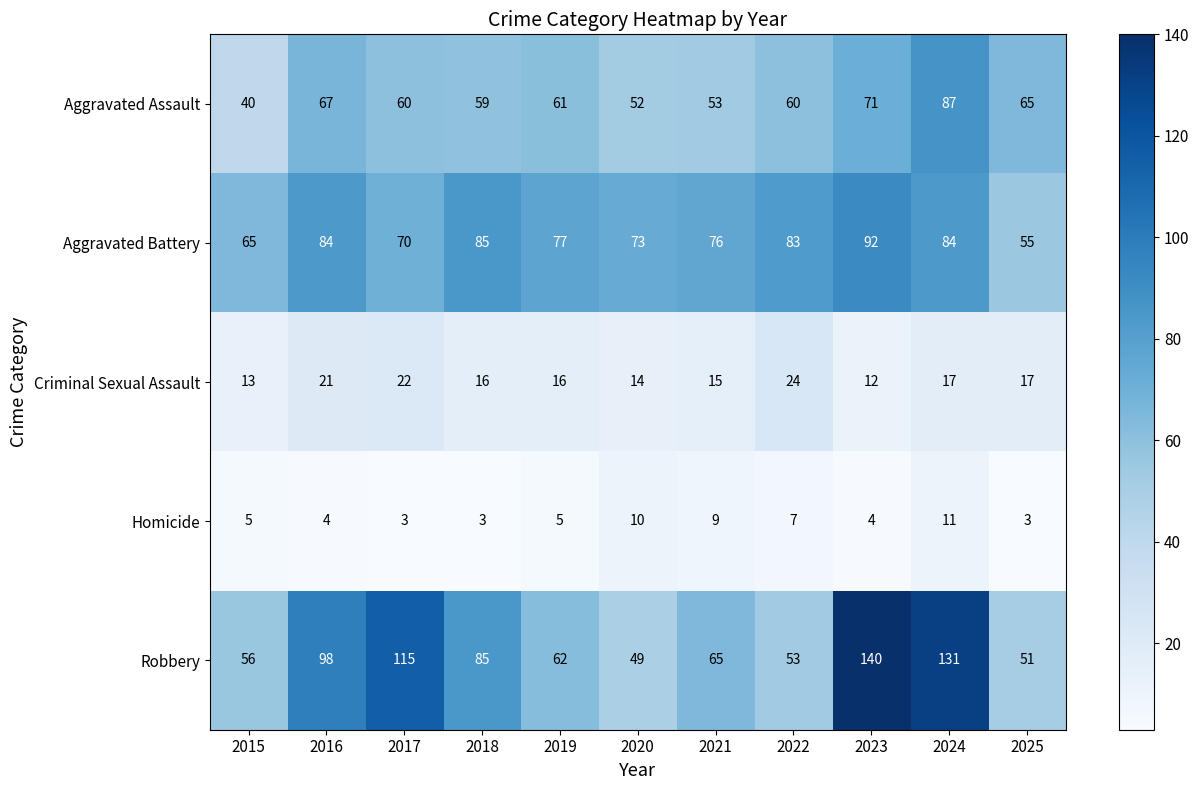

Which category has the highest value across all series?

2023